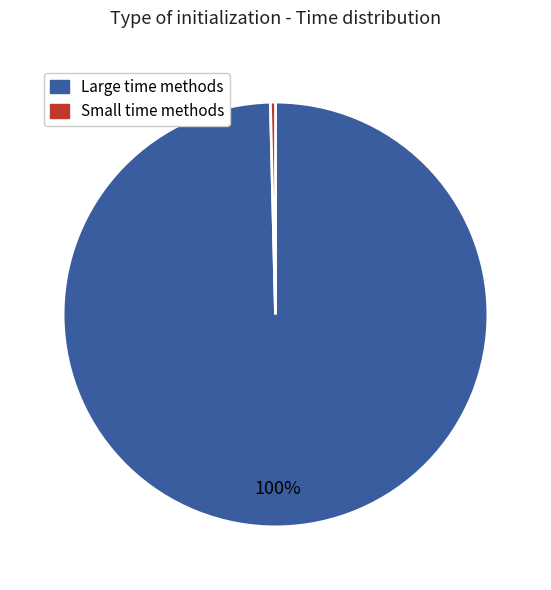

To the nearest percent, what is the average slice percentage?

50%